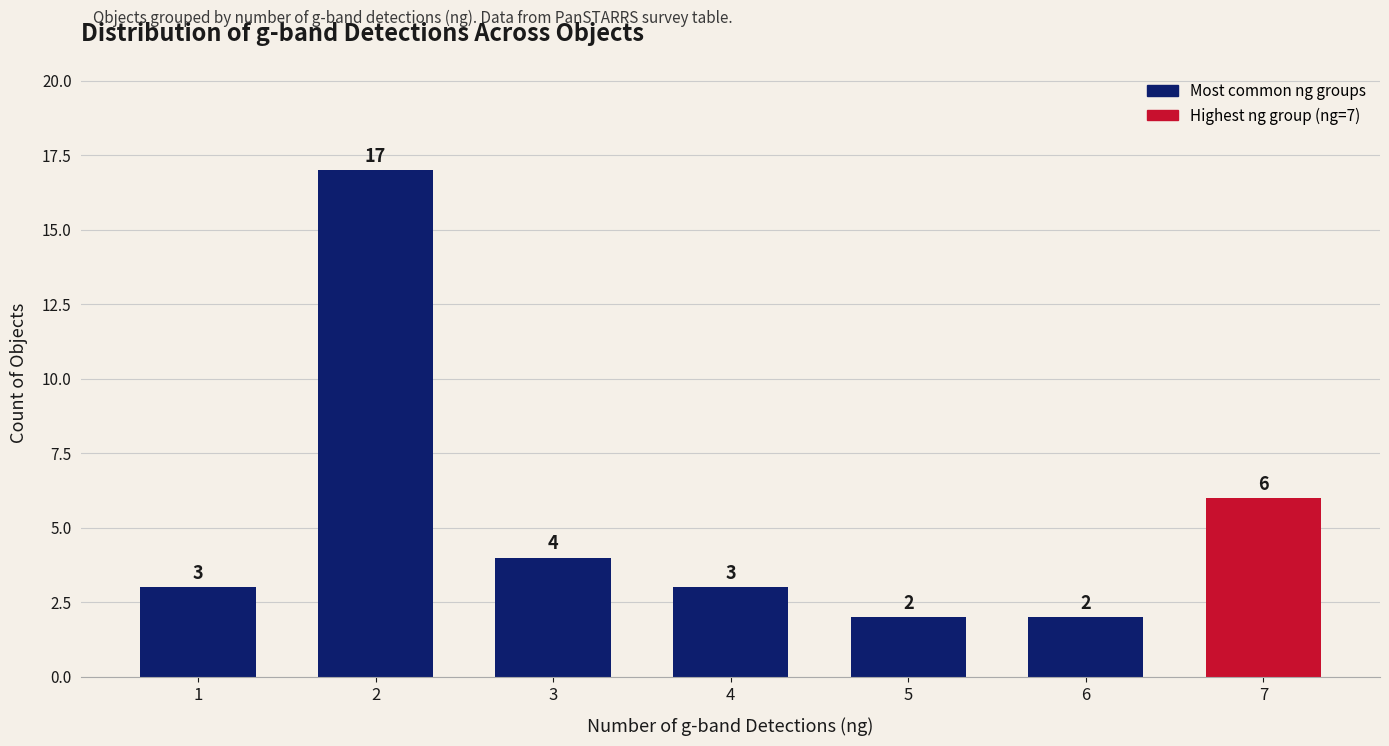

What is the approximate value at 1, to the nearest 5?

5